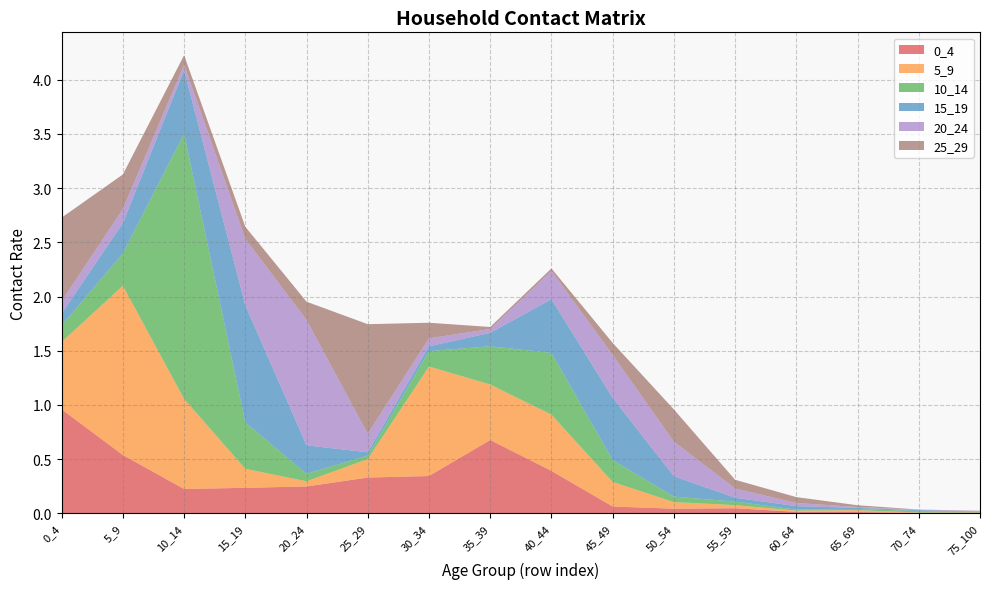

Reading left to right, what are all the values shown in this chart?

0_4: 1.0	0.5	0.2	0.2	0.2	0.3	0.3	0.7	0.4	0.1	0.0	0.0	0.0	0.0	0.0	0.0
5_9: 0.6	1.6	0.8	0.2	0.0	0.2	1.0	0.5	0.5	0.2	0.1	0.0	0.0	0.0	0.0	0.0
10_14: 0.2	0.3	2.4	0.4	0.1	0.0	0.1	0.4	0.6	0.2	0.1	0.0	0.0	0.0	0.0	0.0
15_19: 0.1	0.3	0.6	1.1	0.3	0.0	0.0	0.1	0.5	0.6	0.2	0.0	0.0	0.0	0.0	0.0
20_24: 0.1	0.1	0.1	0.6	1.2	0.2	0.1	0.0	0.3	0.4	0.3	0.1	0.0	0.0	0.0	0.0
25_29: 0.8	0.3	0.1	0.1	0.2	1.0	0.1	0.0	0.0	0.1	0.3	0.1	0.1	0.0	0.0	0.0